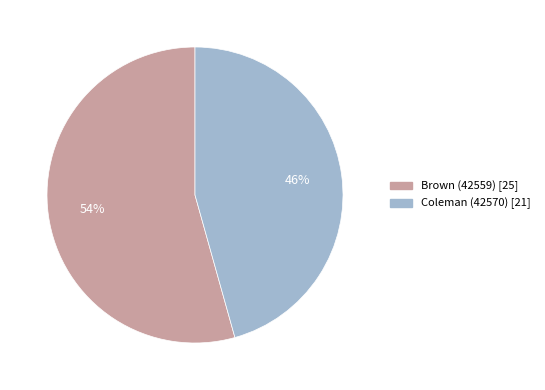

What percentage is the Brown (42559) slice, to the nearest percent?

54%